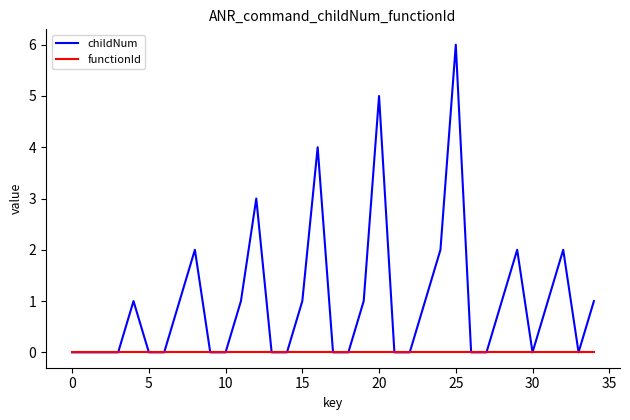

Which series has the largest total across all categories?

childNum